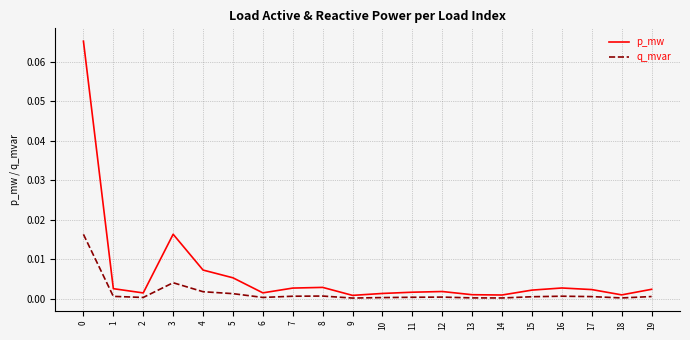

List the series in order of their overall mean, highest first.

p_mw, q_mvar